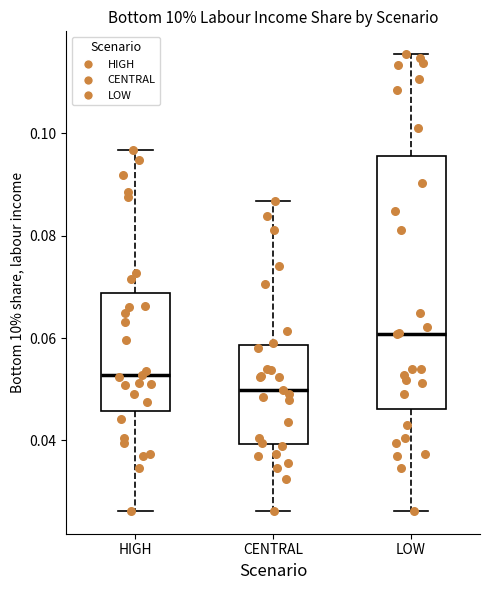

Reading left to right, transcribe this box plot: for each box, give where its median line is, the range the box spans, and where its two whiskers end, as read against the y-axis. The values are not printed on the chart, so give them approximately, as read against the axis.

HIGH: median 0.052, box 0.046 to 0.068, whiskers 0.026 to 0.096
CENTRAL: median 0.050, box 0.040 to 0.058, whiskers 0.026 to 0.086
LOW: median 0.060, box 0.046 to 0.096, whiskers 0.026 to 0.116